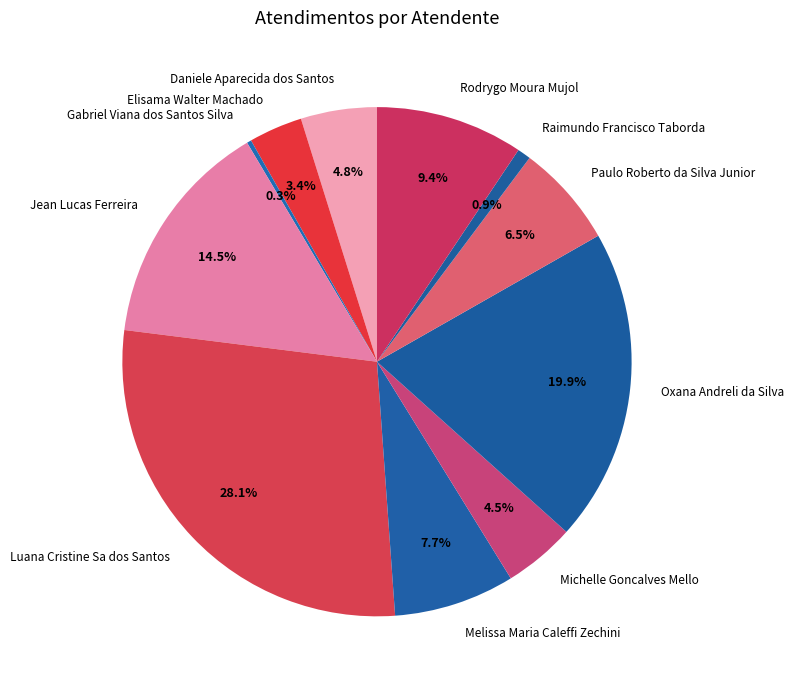

The Luana Cristine Sa dos Santos slice represents 13% of the pie. True or false?

False